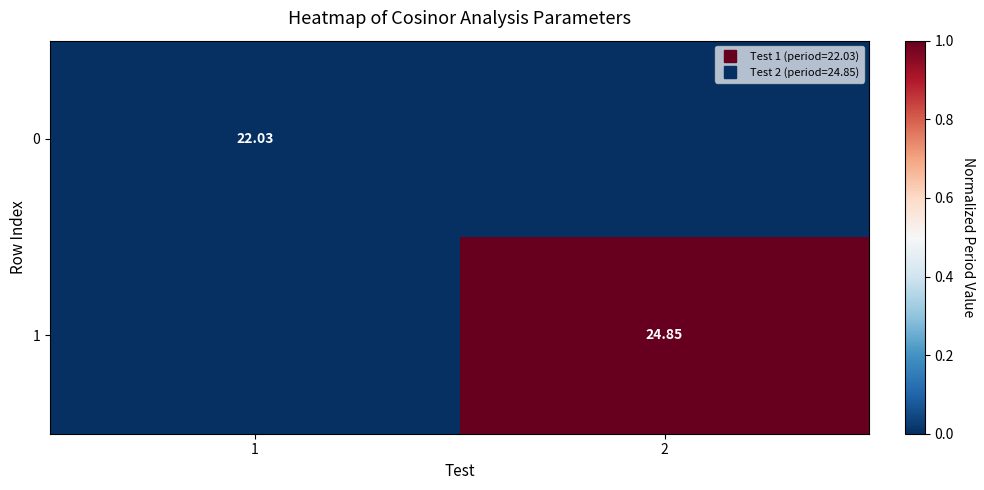

Is the value of 0 at 2 greater than the value of 1 at 1?

No